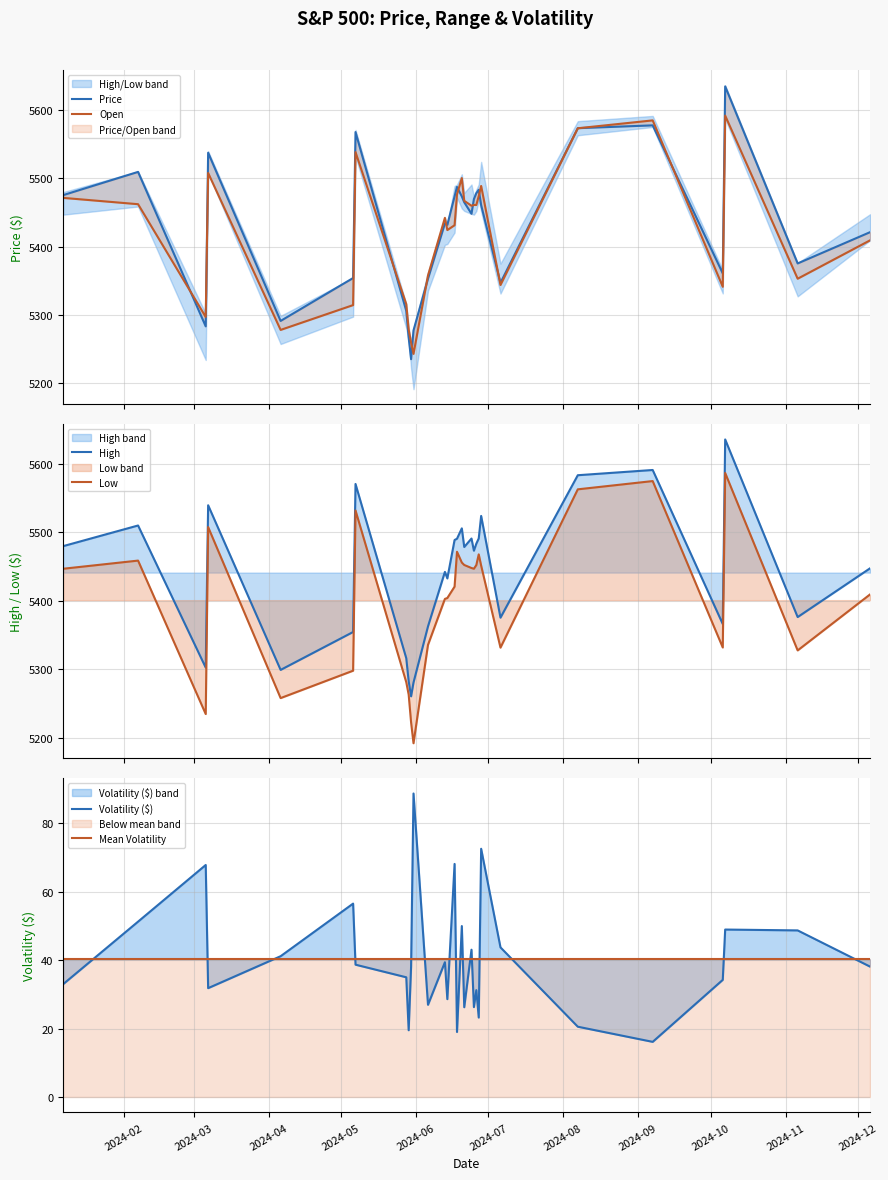

At how many categories does at least one series exceed 5184?

30